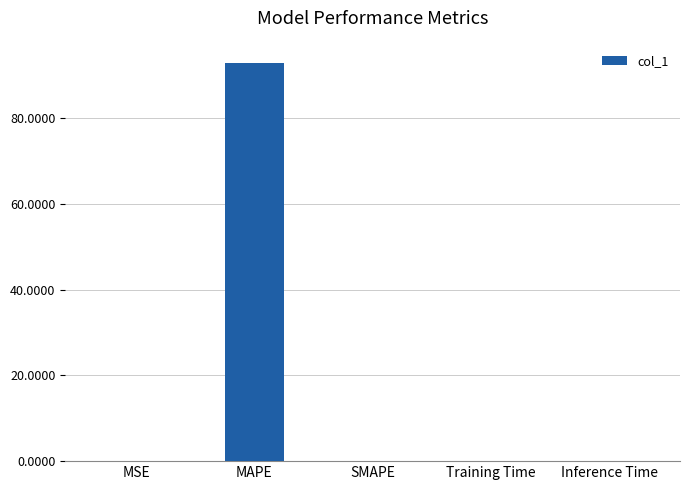

The chart shows a value of 0.0 at Training Time. True or false?

True